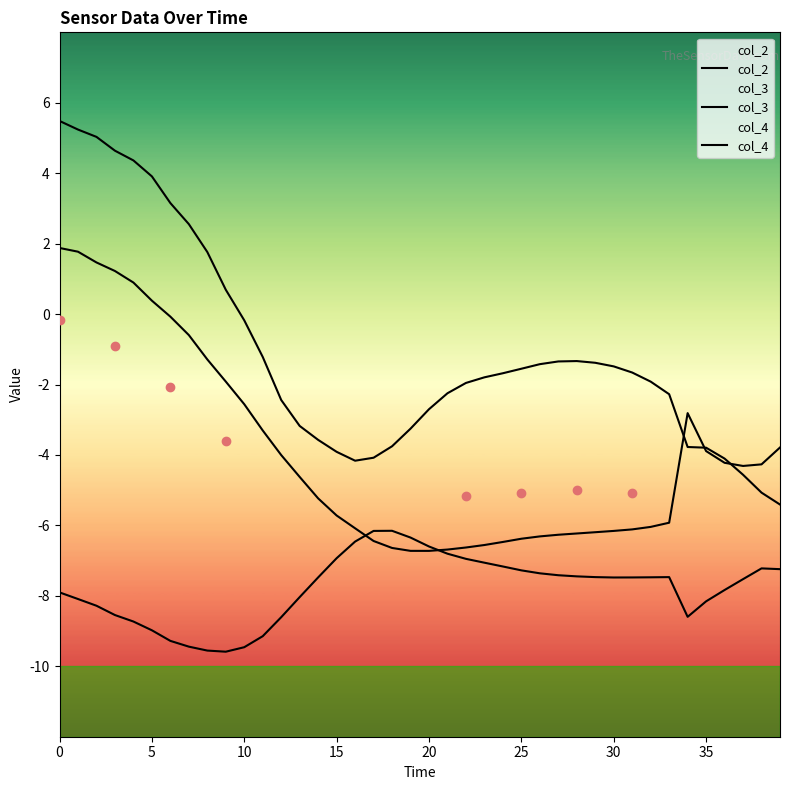

How many times do col_2 and col_3 cross each other?

2